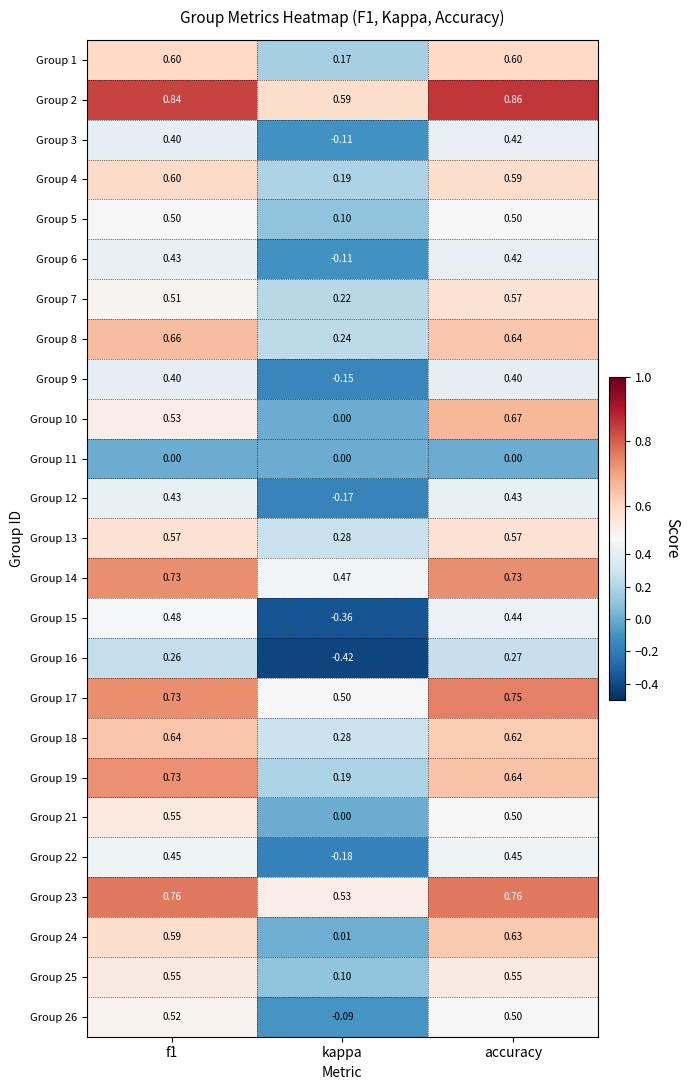

What is the total value across all series at kappa?

2.3